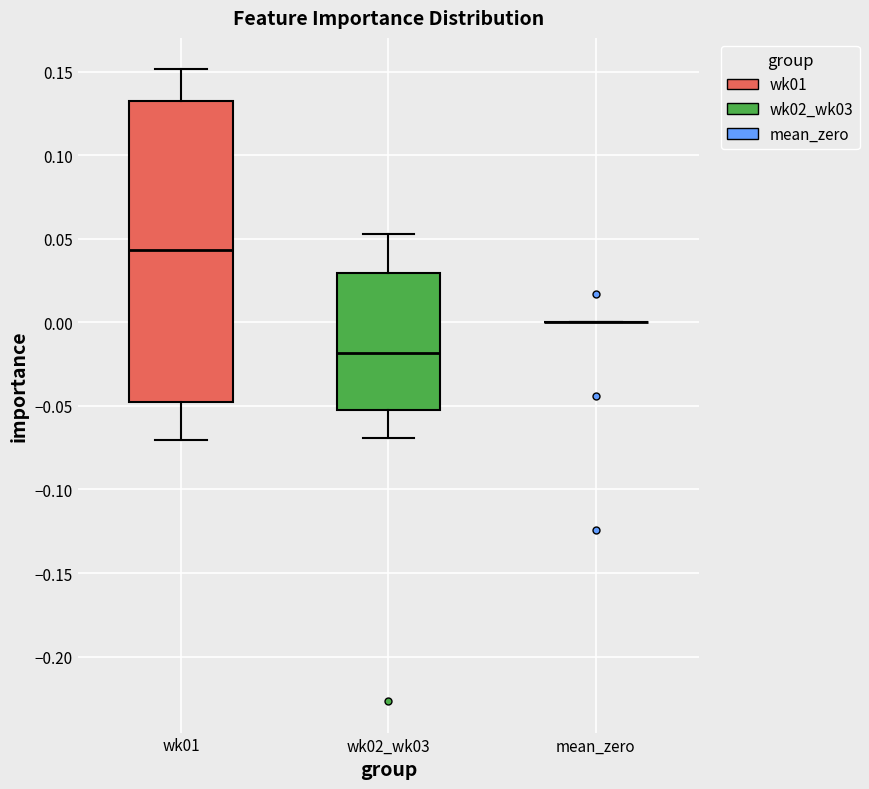

Reading left to right, read every box against the y-axis: the position of its median line, the range the box covers, and the ends of its whiskers. The values are not printed on the chart, so give them approximately, as read against the axis.

wk01: median 0.045, box -0.045 to 0.135, whiskers -0.070 to 0.150
wk02_wk03: median -0.020, box -0.050 to 0.030, whiskers -0.070 to 0.055
mean_zero: box collapsed to a line at 0.000, whiskers 0.000 to 0.000